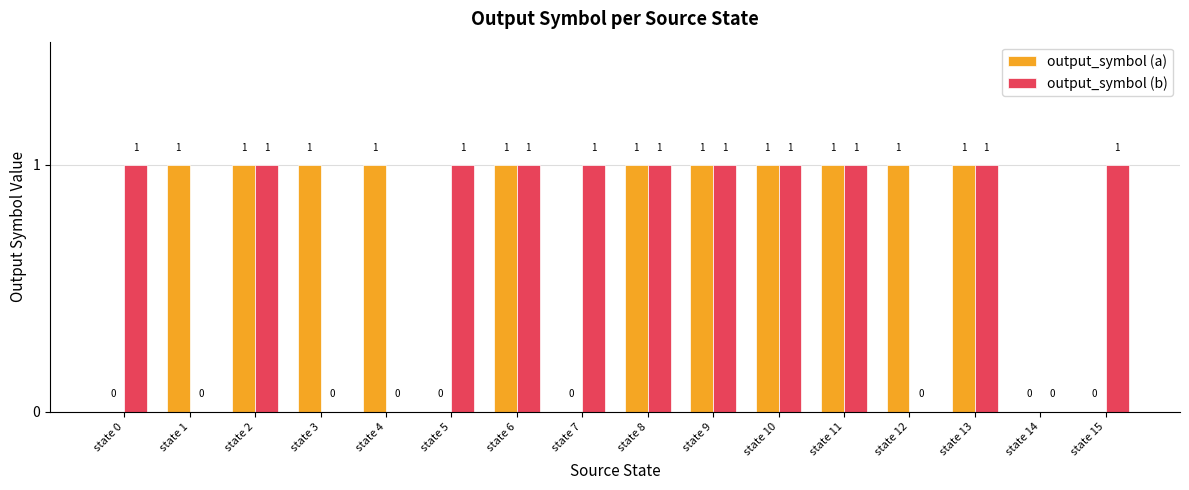

Reading left to right, extract all data points from this chart.

output_symbol (a): 0	1	1	1	1	0	1	0	1	1	1	1	1	1	0	0
output_symbol (b): 1	0	1	0	0	1	1	1	1	1	1	1	0	1	0	1